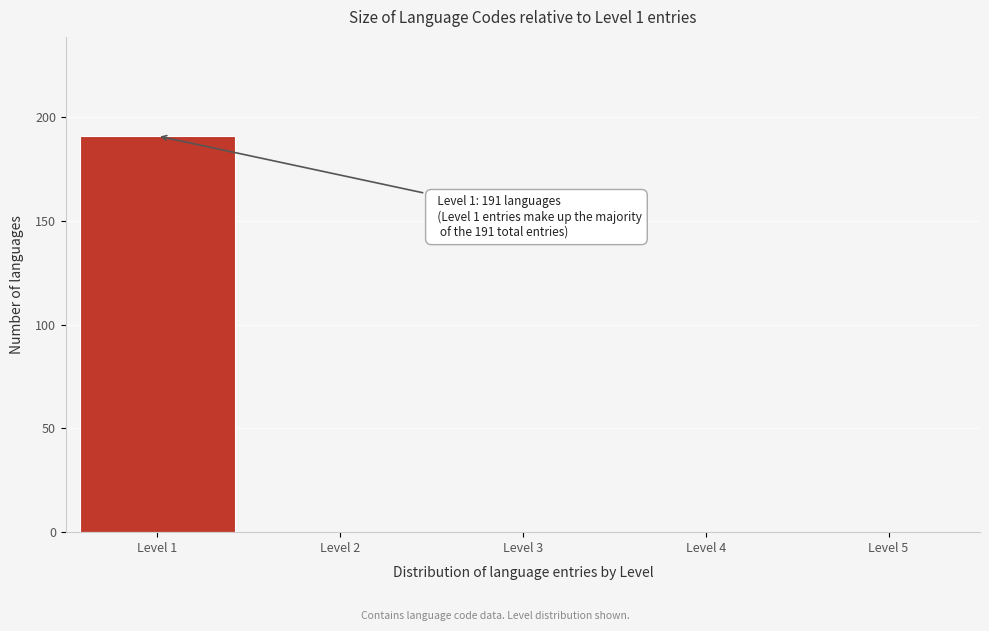

Over which range of the x-axis is the bar tallest?

0.5 to 1.5